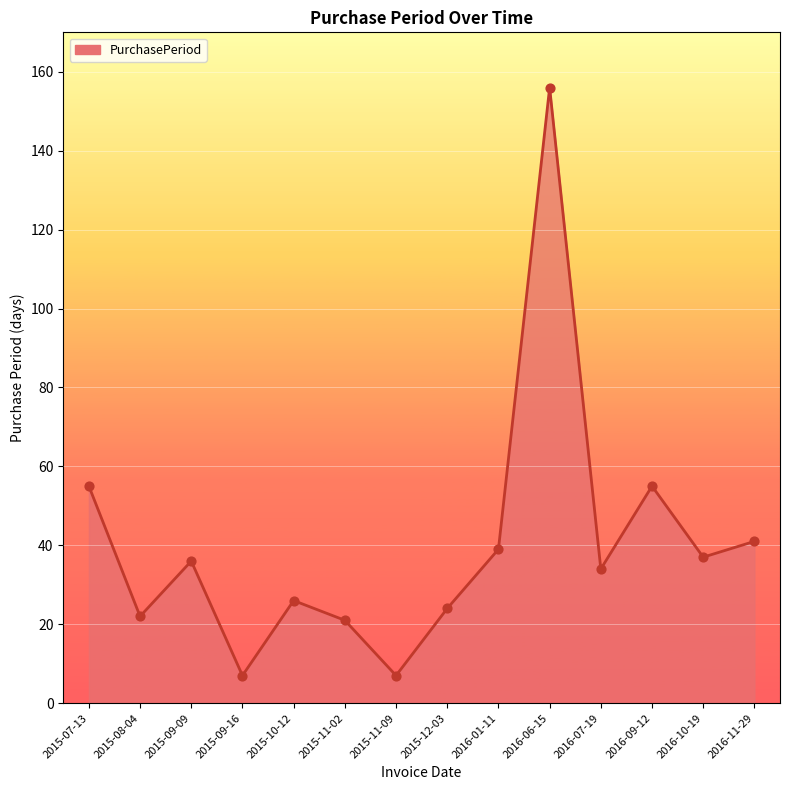

What is the change in value from 2015-10-12 to 2015-12-03?

-2